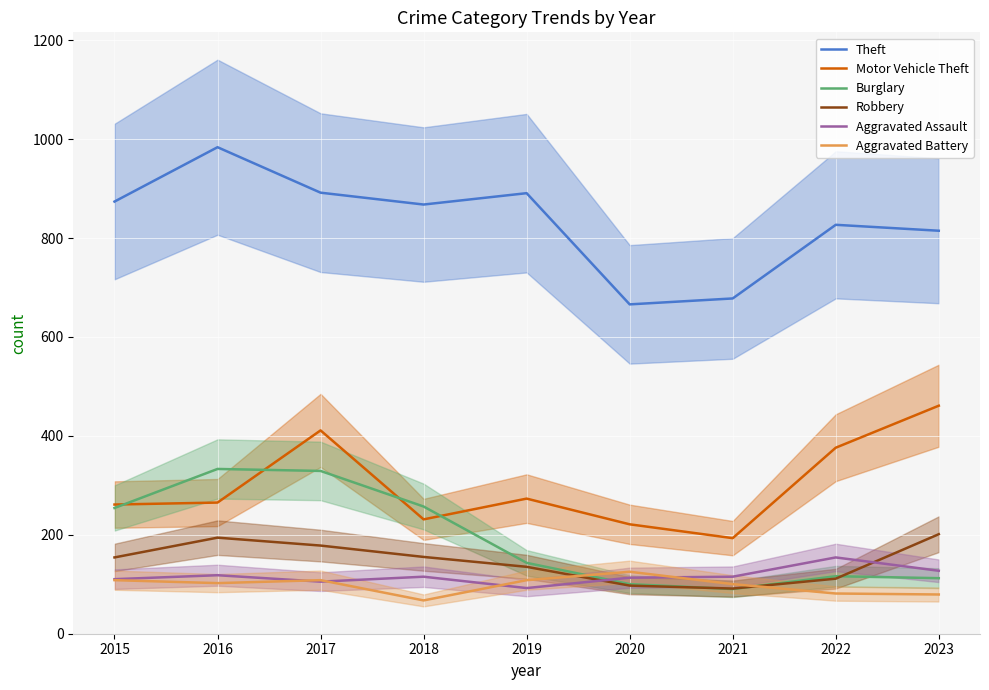

What is the total value across all series at 2017?

2023